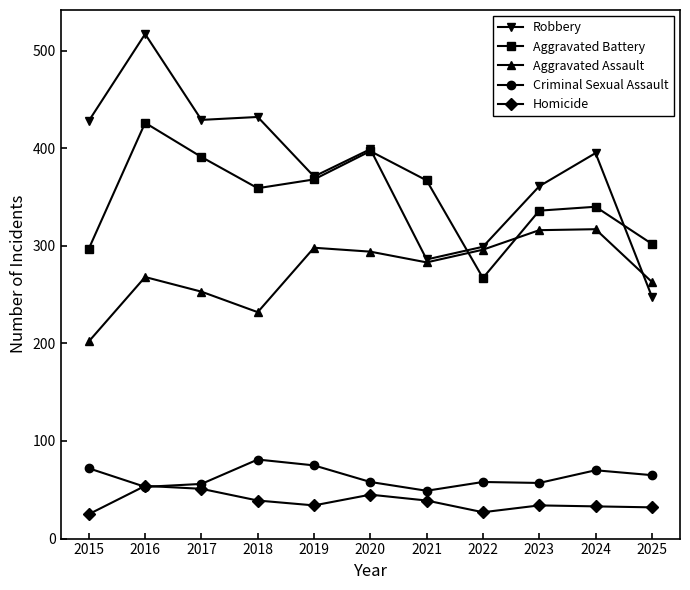

What is the greatest value displayed?

517